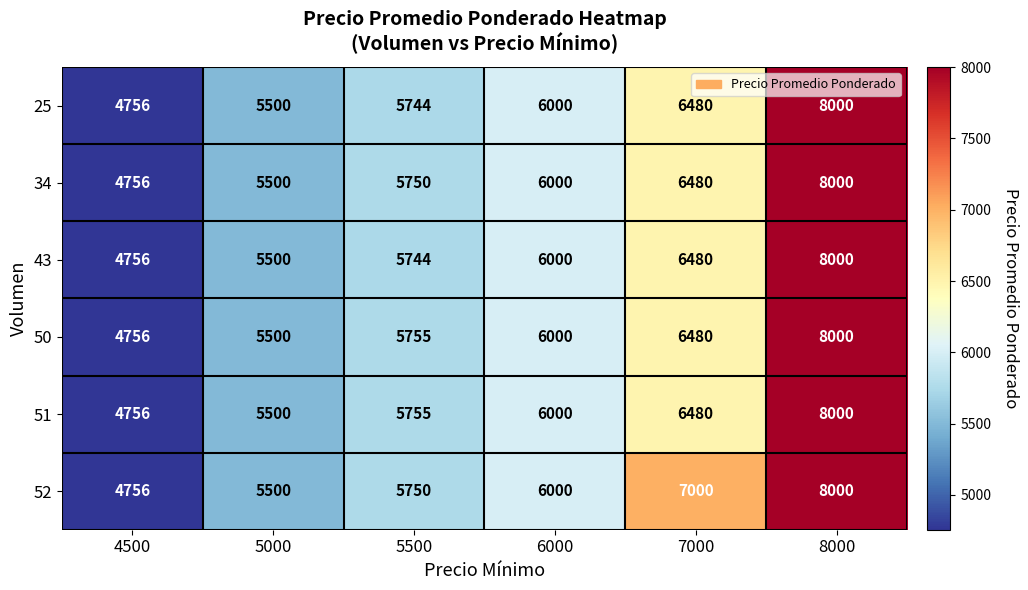

Which label corresponds to the smallest value in the chart?

4500